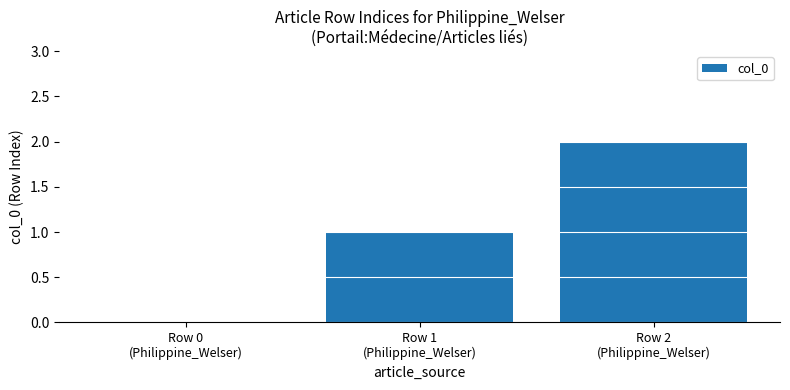

Reading left to right, list all the values displayed in this chart.

Row 0
(Philippine_Welser)=0	Row 1
(Philippine_Welser)=1	Row 2
(Philippine_Welser)=2